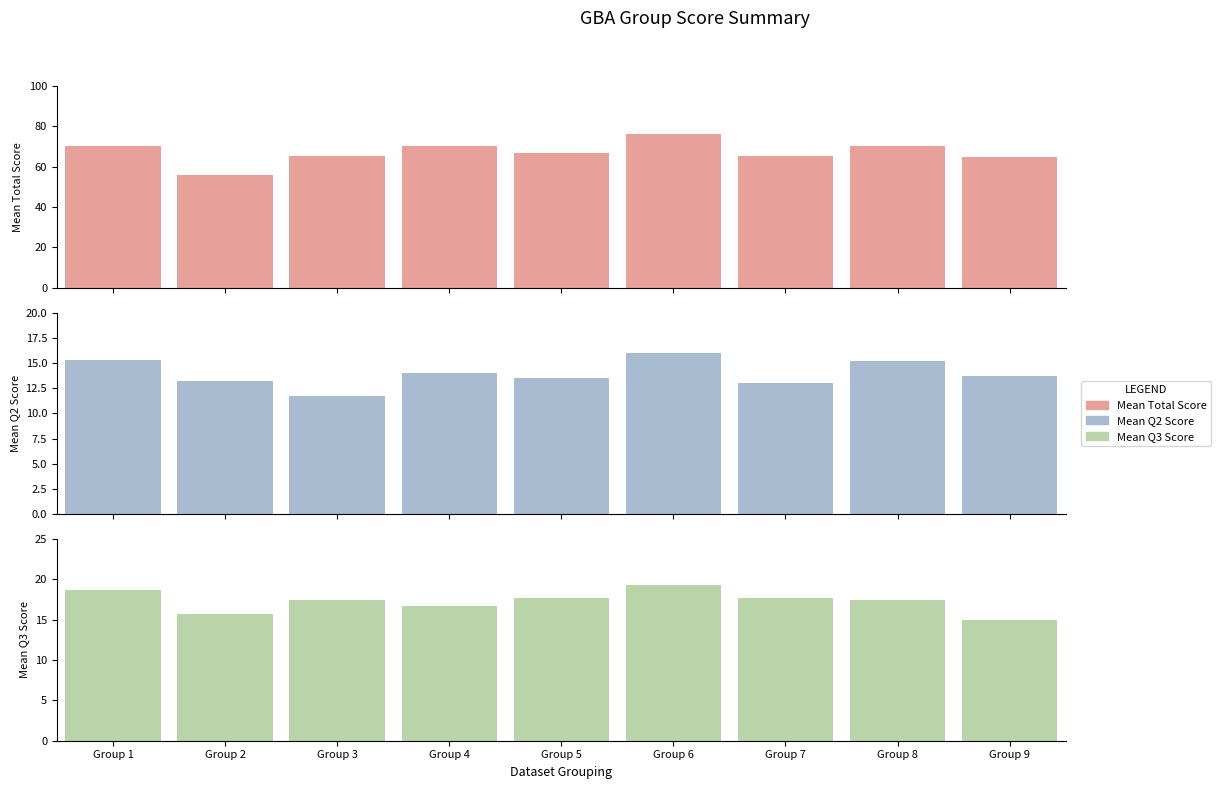

How many series are shown in this chart?

3